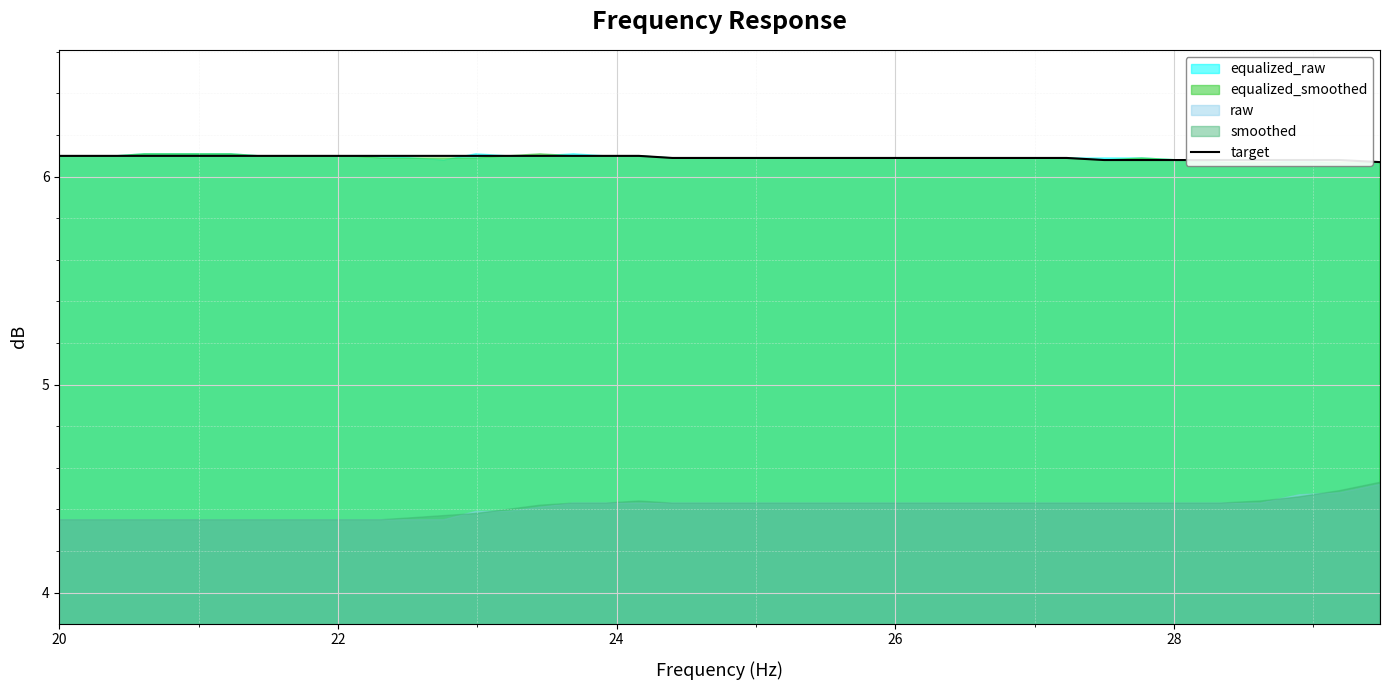

What is the value of the 40th point from the left?

6.1